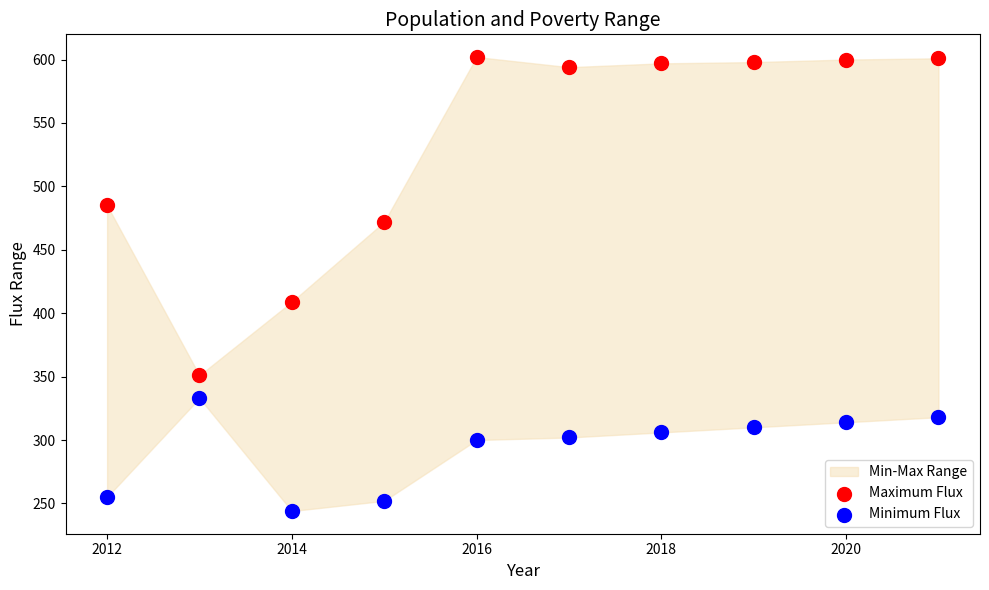

Which series contains the lowest Y value?

Minimum Flux